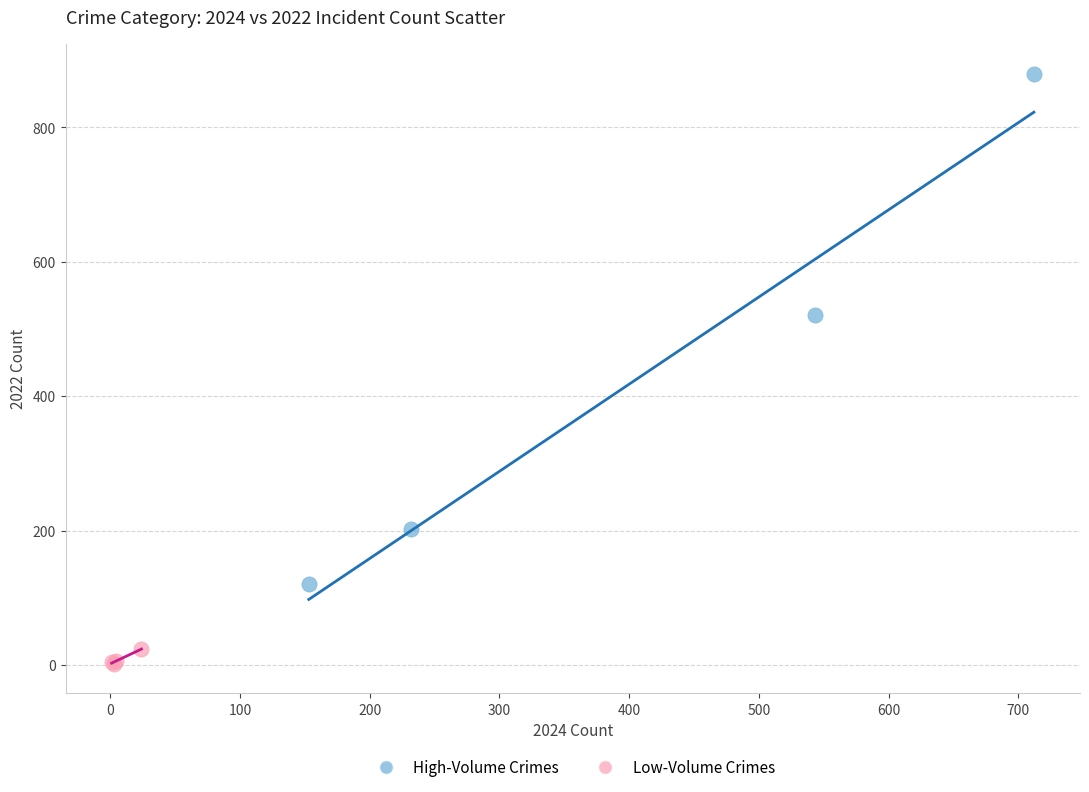

Which series reaches the maximum Y coordinate?

High-Volume Crimes